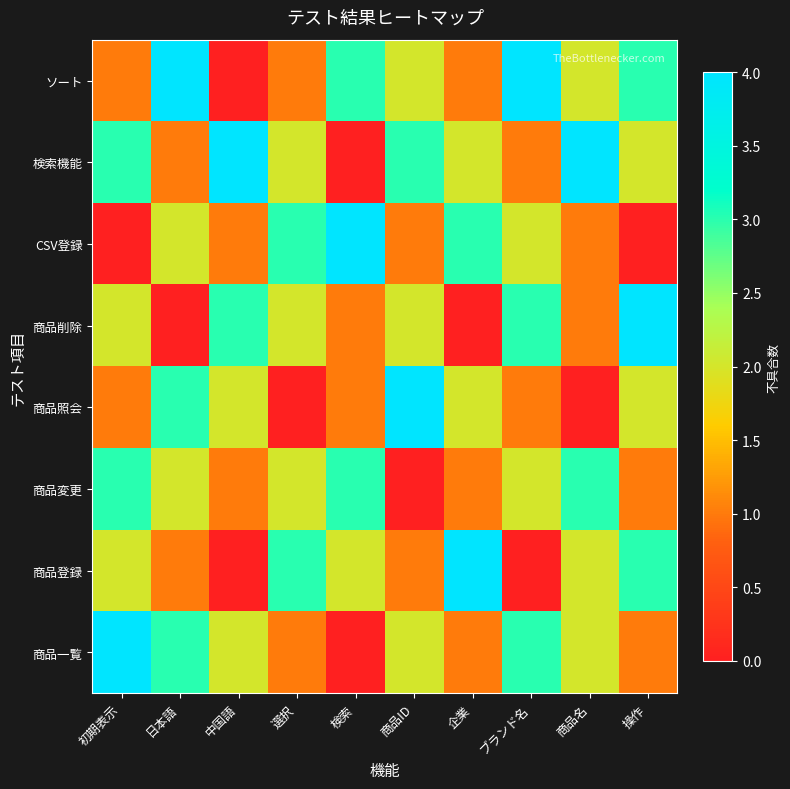

What is the total value across all series at ブランド名?

16